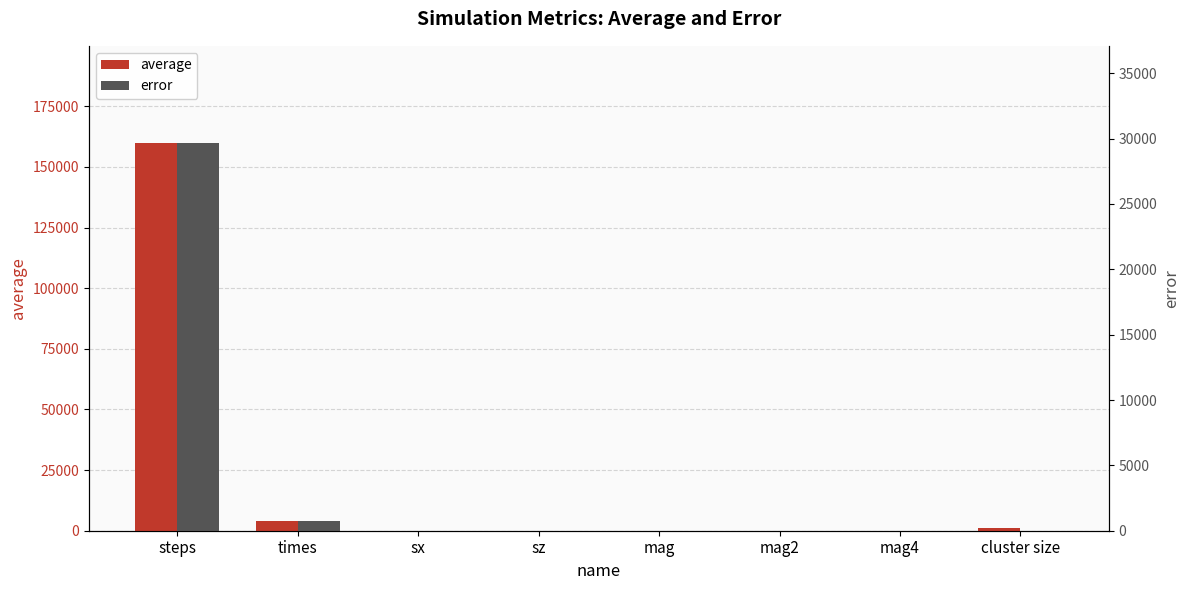

What is the spread (max minus min) of values at cluster size?

1000.0